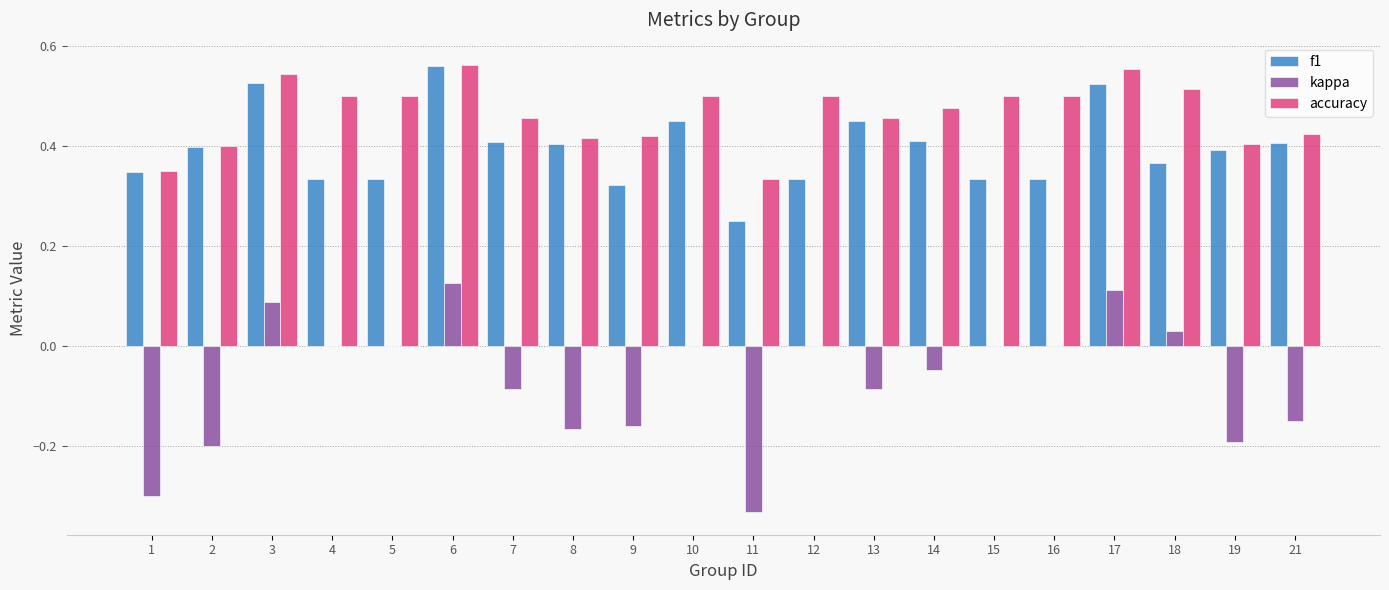

What is the total value across all series at 21?

0.7